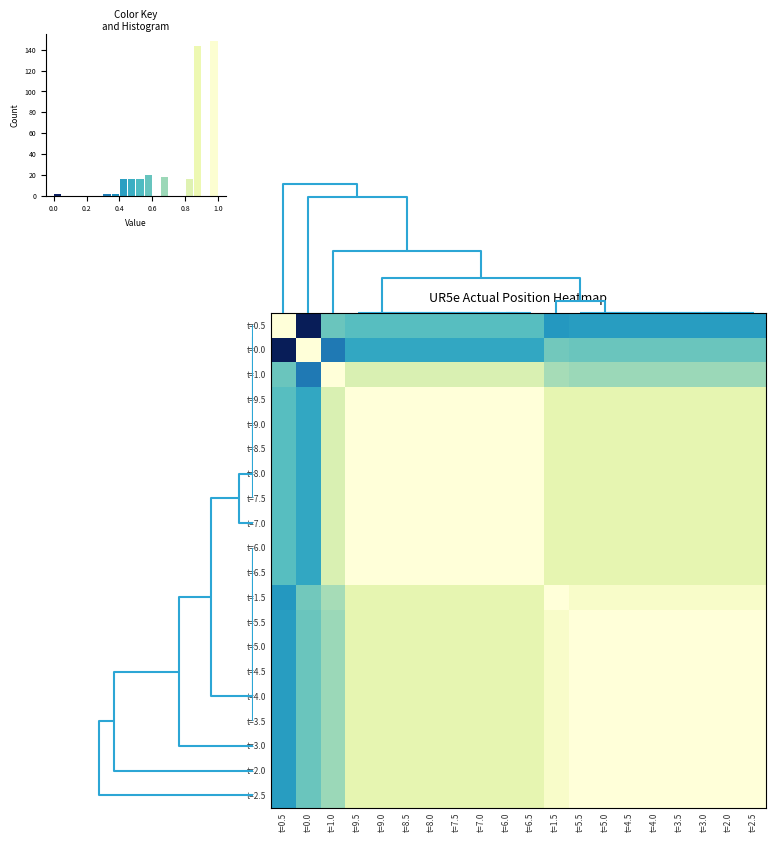

Reading left to right, what are all the values shown in this chart?

t=0.5: t=0.5=1.0	t=0.0=0.0	t=1.0=0.6	t=9.5=0.5	t=9.0=0.5	t=8.5=0.5	t=8.0=0.5	t=7.5=0.5	t=7.0=0.5	t=6.0=0.5	t=6.5=0.5	t=1.5=0.4	t=5.5=0.4	t=5.0=0.4	t=4.5=0.4	t=4.0=0.4	t=3.5=0.4	t=3.0=0.4	t=2.0=0.4	t=2.5=0.4
t=0.0: t=0.5=0.0	t=0.0=1.0	t=1.0=0.3	t=9.5=0.5	t=9.0=0.5	t=8.5=0.5	t=8.0=0.5	t=7.5=0.5	t=7.0=0.5	t=6.0=0.5	t=6.5=0.5	t=1.5=0.6	t=5.5=0.6	t=5.0=0.6	t=4.5=0.6	t=4.0=0.6	t=3.5=0.6	t=3.0=0.6	t=2.0=0.6	t=2.5=0.6
t=1.0: t=0.5=0.6	t=0.0=0.3	t=1.0=1.0	t=9.5=0.8	t=9.0=0.8	t=8.5=0.8	t=8.0=0.8	t=7.5=0.8	t=7.0=0.8	t=6.0=0.8	t=6.5=0.8	t=1.5=0.7	t=5.5=0.7	t=5.0=0.7	t=4.5=0.7	t=4.0=0.7	t=3.5=0.7	t=3.0=0.7	t=2.0=0.7	t=2.5=0.7
t=9.5: t=0.5=0.5	t=0.0=0.5	t=1.0=0.8	t=9.5=1.0	t=9.0=1.0	t=8.5=1.0	t=8.0=1.0	t=7.5=1.0	t=7.0=1.0	t=6.0=1.0	t=6.5=1.0	t=1.5=0.9	t=5.5=0.9	t=5.0=0.9	t=4.5=0.9	t=4.0=0.9	t=3.5=0.9	t=3.0=0.9	t=2.0=0.9	t=2.5=0.9
t=9.0: t=0.5=0.5	t=0.0=0.5	t=1.0=0.8	t=9.5=1.0	t=9.0=1.0	t=8.5=1.0	t=8.0=1.0	t=7.5=1.0	t=7.0=1.0	t=6.0=1.0	t=6.5=1.0	t=1.5=0.9	t=5.5=0.9	t=5.0=0.9	t=4.5=0.9	t=4.0=0.9	t=3.5=0.9	t=3.0=0.9	t=2.0=0.9	t=2.5=0.9
t=8.5: t=0.5=0.5	t=0.0=0.5	t=1.0=0.8	t=9.5=1.0	t=9.0=1.0	t=8.5=1.0	t=8.0=1.0	t=7.5=1.0	t=7.0=1.0	t=6.0=1.0	t=6.5=1.0	t=1.5=0.9	t=5.5=0.9	t=5.0=0.9	t=4.5=0.9	t=4.0=0.9	t=3.5=0.9	t=3.0=0.9	t=2.0=0.9	t=2.5=0.9
t=8.0: t=0.5=0.5	t=0.0=0.5	t=1.0=0.8	t=9.5=1.0	t=9.0=1.0	t=8.5=1.0	t=8.0=1.0	t=7.5=1.0	t=7.0=1.0	t=6.0=1.0	t=6.5=1.0	t=1.5=0.9	t=5.5=0.9	t=5.0=0.9	t=4.5=0.9	t=4.0=0.9	t=3.5=0.9	t=3.0=0.9	t=2.0=0.9	t=2.5=0.9
t=7.5: t=0.5=0.5	t=0.0=0.5	t=1.0=0.8	t=9.5=1.0	t=9.0=1.0	t=8.5=1.0	t=8.0=1.0	t=7.5=1.0	t=7.0=1.0	t=6.0=1.0	t=6.5=1.0	t=1.5=0.9	t=5.5=0.9	t=5.0=0.9	t=4.5=0.9	t=4.0=0.9	t=3.5=0.9	t=3.0=0.9	t=2.0=0.9	t=2.5=0.9
t=7.0: t=0.5=0.5	t=0.0=0.5	t=1.0=0.8	t=9.5=1.0	t=9.0=1.0	t=8.5=1.0	t=8.0=1.0	t=7.5=1.0	t=7.0=1.0	t=6.0=1.0	t=6.5=1.0	t=1.5=0.9	t=5.5=0.9	t=5.0=0.9	t=4.5=0.9	t=4.0=0.9	t=3.5=0.9	t=3.0=0.9	t=2.0=0.9	t=2.5=0.9
t=6.0: t=0.5=0.5	t=0.0=0.5	t=1.0=0.8	t=9.5=1.0	t=9.0=1.0	t=8.5=1.0	t=8.0=1.0	t=7.5=1.0	t=7.0=1.0	t=6.0=1.0	t=6.5=1.0	t=1.5=0.9	t=5.5=0.9	t=5.0=0.9	t=4.5=0.9	t=4.0=0.9	t=3.5=0.9	t=3.0=0.9	t=2.0=0.9	t=2.5=0.9
t=6.5: t=0.5=0.5	t=0.0=0.5	t=1.0=0.8	t=9.5=1.0	t=9.0=1.0	t=8.5=1.0	t=8.0=1.0	t=7.5=1.0	t=7.0=1.0	t=6.0=1.0	t=6.5=1.0	t=1.5=0.9	t=5.5=0.9	t=5.0=0.9	t=4.5=0.9	t=4.0=0.9	t=3.5=0.9	t=3.0=0.9	t=2.0=0.9	t=2.5=0.9
t=1.5: t=0.5=0.4	t=0.0=0.6	t=1.0=0.7	t=9.5=0.9	t=9.0=0.9	t=8.5=0.9	t=8.0=0.9	t=7.5=0.9	t=7.0=0.9	t=6.0=0.9	t=6.5=0.9	t=1.5=1.0	t=5.5=1.0	t=5.0=1.0	t=4.5=1.0	t=4.0=1.0	t=3.5=1.0	t=3.0=1.0	t=2.0=1.0	t=2.5=1.0
t=5.5: t=0.5=0.4	t=0.0=0.6	t=1.0=0.7	t=9.5=0.9	t=9.0=0.9	t=8.5=0.9	t=8.0=0.9	t=7.5=0.9	t=7.0=0.9	t=6.0=0.9	t=6.5=0.9	t=1.5=1.0	t=5.5=1.0	t=5.0=1.0	t=4.5=1.0	t=4.0=1.0	t=3.5=1.0	t=3.0=1.0	t=2.0=1.0	t=2.5=1.0
t=5.0: t=0.5=0.4	t=0.0=0.6	t=1.0=0.7	t=9.5=0.9	t=9.0=0.9	t=8.5=0.9	t=8.0=0.9	t=7.5=0.9	t=7.0=0.9	t=6.0=0.9	t=6.5=0.9	t=1.5=1.0	t=5.5=1.0	t=5.0=1.0	t=4.5=1.0	t=4.0=1.0	t=3.5=1.0	t=3.0=1.0	t=2.0=1.0	t=2.5=1.0
t=4.5: t=0.5=0.4	t=0.0=0.6	t=1.0=0.7	t=9.5=0.9	t=9.0=0.9	t=8.5=0.9	t=8.0=0.9	t=7.5=0.9	t=7.0=0.9	t=6.0=0.9	t=6.5=0.9	t=1.5=1.0	t=5.5=1.0	t=5.0=1.0	t=4.5=1.0	t=4.0=1.0	t=3.5=1.0	t=3.0=1.0	t=2.0=1.0	t=2.5=1.0
t=4.0: t=0.5=0.4	t=0.0=0.6	t=1.0=0.7	t=9.5=0.9	t=9.0=0.9	t=8.5=0.9	t=8.0=0.9	t=7.5=0.9	t=7.0=0.9	t=6.0=0.9	t=6.5=0.9	t=1.5=1.0	t=5.5=1.0	t=5.0=1.0	t=4.5=1.0	t=4.0=1.0	t=3.5=1.0	t=3.0=1.0	t=2.0=1.0	t=2.5=1.0
t=3.5: t=0.5=0.4	t=0.0=0.6	t=1.0=0.7	t=9.5=0.9	t=9.0=0.9	t=8.5=0.9	t=8.0=0.9	t=7.5=0.9	t=7.0=0.9	t=6.0=0.9	t=6.5=0.9	t=1.5=1.0	t=5.5=1.0	t=5.0=1.0	t=4.5=1.0	t=4.0=1.0	t=3.5=1.0	t=3.0=1.0	t=2.0=1.0	t=2.5=1.0
t=3.0: t=0.5=0.4	t=0.0=0.6	t=1.0=0.7	t=9.5=0.9	t=9.0=0.9	t=8.5=0.9	t=8.0=0.9	t=7.5=0.9	t=7.0=0.9	t=6.0=0.9	t=6.5=0.9	t=1.5=1.0	t=5.5=1.0	t=5.0=1.0	t=4.5=1.0	t=4.0=1.0	t=3.5=1.0	t=3.0=1.0	t=2.0=1.0	t=2.5=1.0
t=2.0: t=0.5=0.4	t=0.0=0.6	t=1.0=0.7	t=9.5=0.9	t=9.0=0.9	t=8.5=0.9	t=8.0=0.9	t=7.5=0.9	t=7.0=0.9	t=6.0=0.9	t=6.5=0.9	t=1.5=1.0	t=5.5=1.0	t=5.0=1.0	t=4.5=1.0	t=4.0=1.0	t=3.5=1.0	t=3.0=1.0	t=2.0=1.0	t=2.5=1.0
t=2.5: t=0.5=0.4	t=0.0=0.6	t=1.0=0.7	t=9.5=0.9	t=9.0=0.9	t=8.5=0.9	t=8.0=0.9	t=7.5=0.9	t=7.0=0.9	t=6.0=0.9	t=6.5=0.9	t=1.5=1.0	t=5.5=1.0	t=5.0=1.0	t=4.5=1.0	t=4.0=1.0	t=3.5=1.0	t=3.0=1.0	t=2.0=1.0	t=2.5=1.0